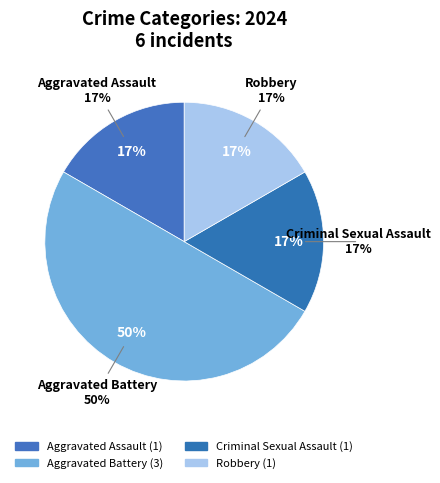

What percentage is the Aggravated Battery slice, to the nearest percent?

50%